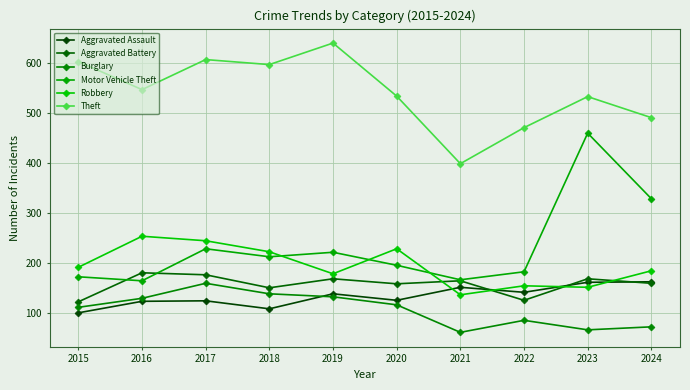

In Motor Vehicle Theft, how many points are lower than both neighbors (excluding endpoints)?

3